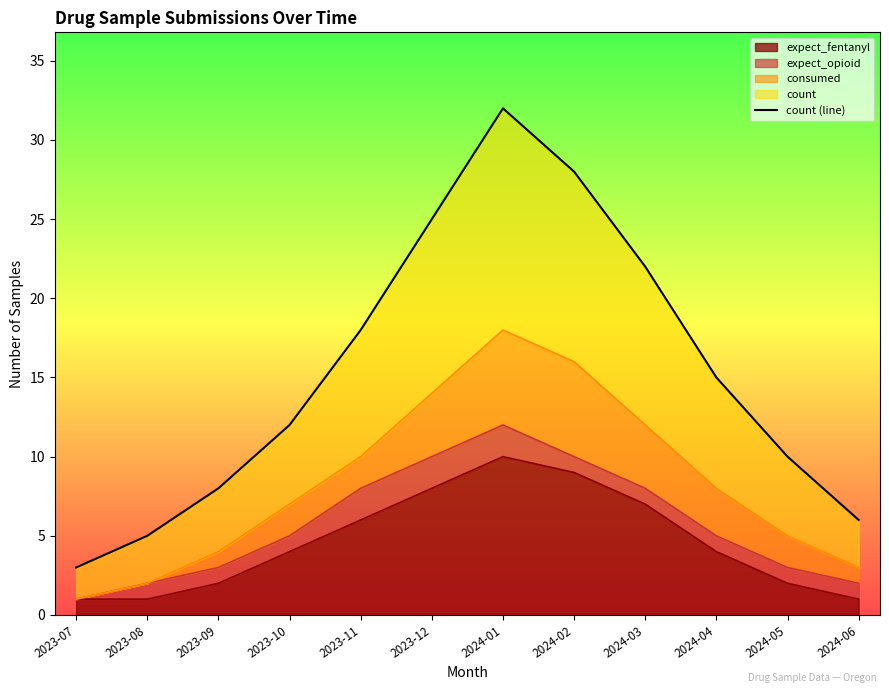

List the labels in order of value, largest first.

2024-01, 2024-02, 2023-12, 2024-03, 2023-11, 2024-04, 2023-10, 2024-05, 2023-09, 2024-06, 2023-08, 2023-07